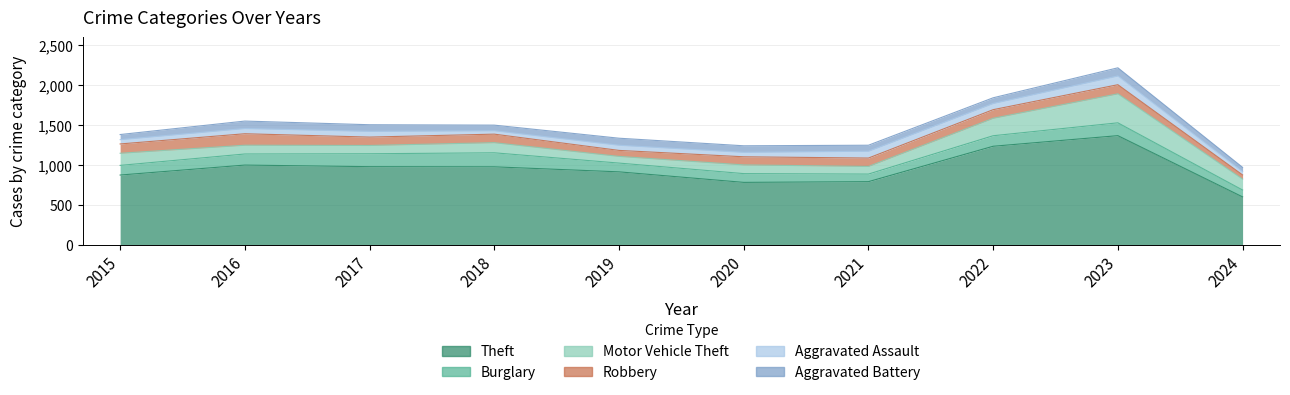

Between 2022 and 2023, which is larger?

2023